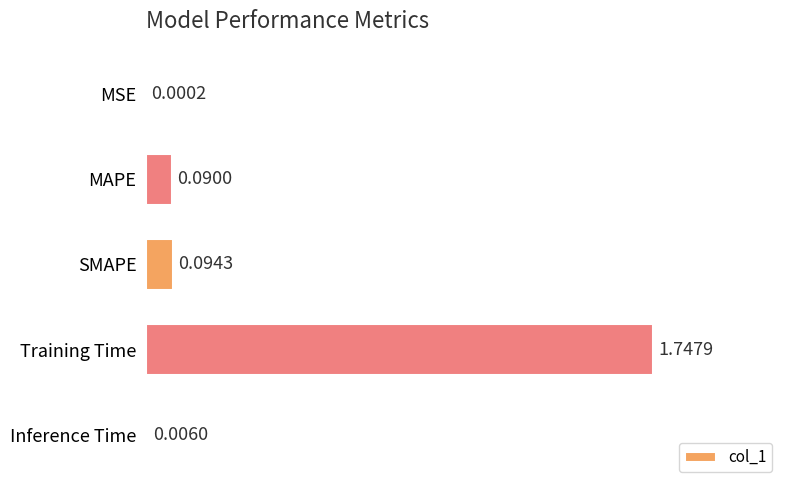

What is the change in value from MSE to SMAPE?

+0.1